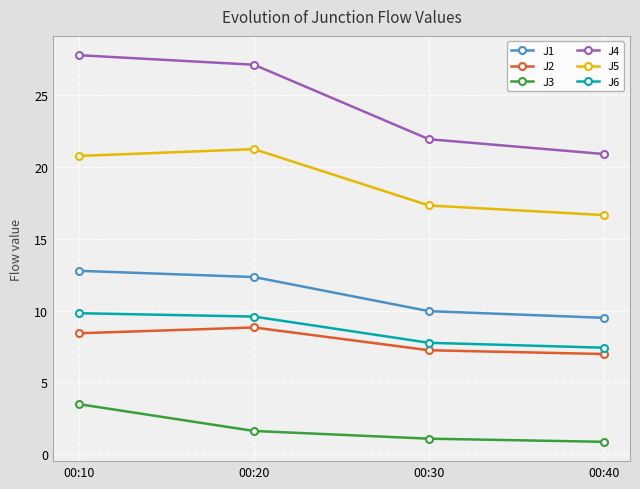

What is the value of the J2 point at the 4th from the left?

7.0